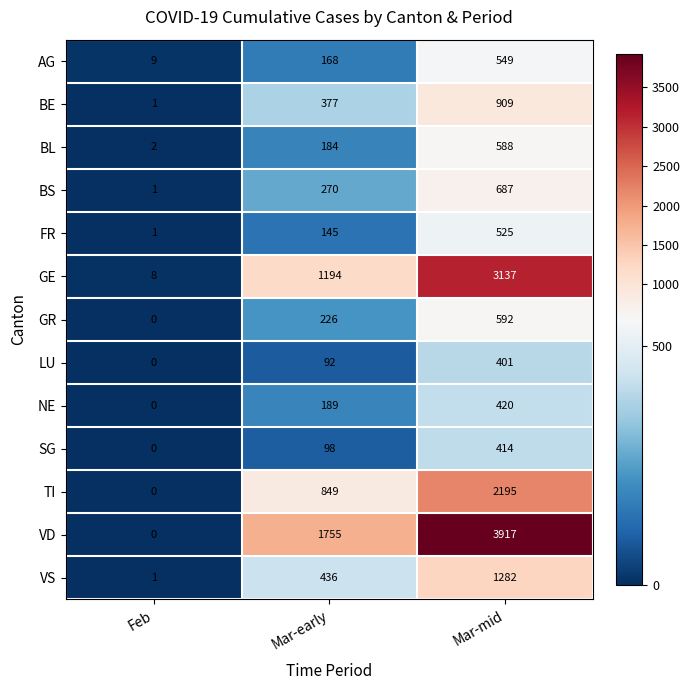

What is the sum of the VS values at Mar-mid and Feb?

1283